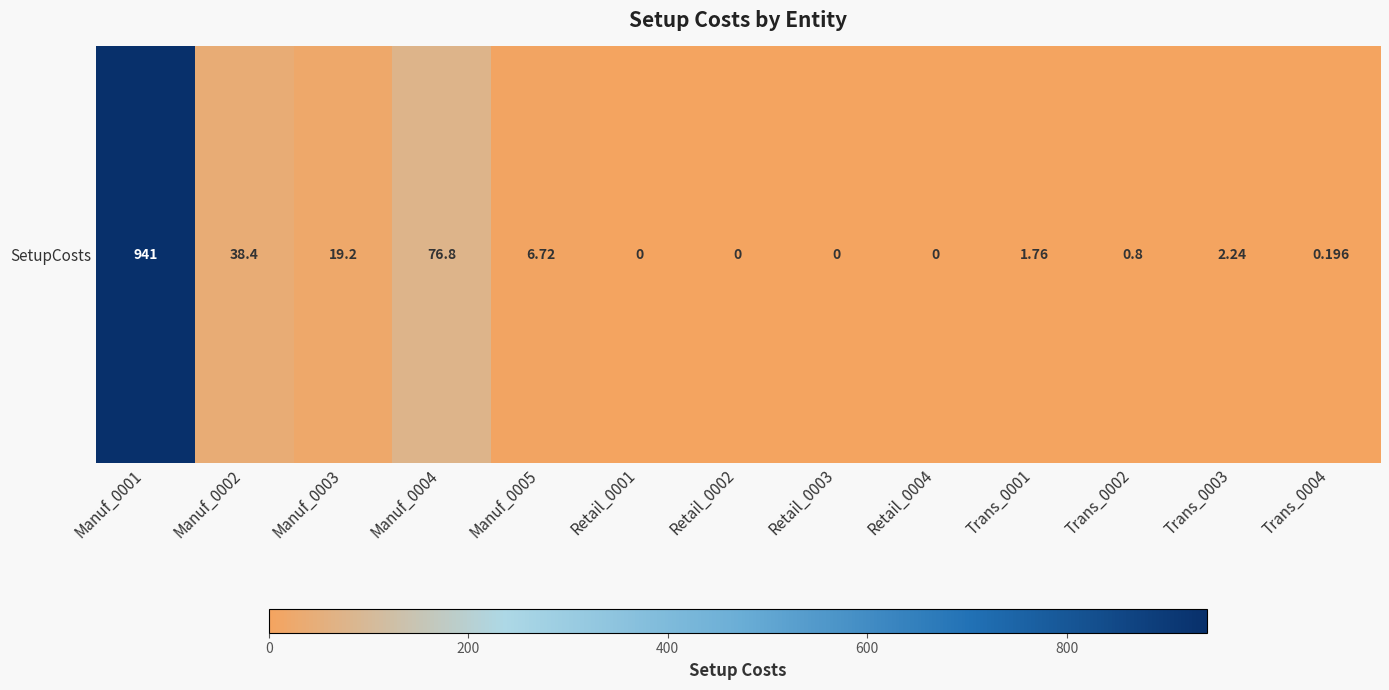

Read the value at Manuf_0004.

76.8